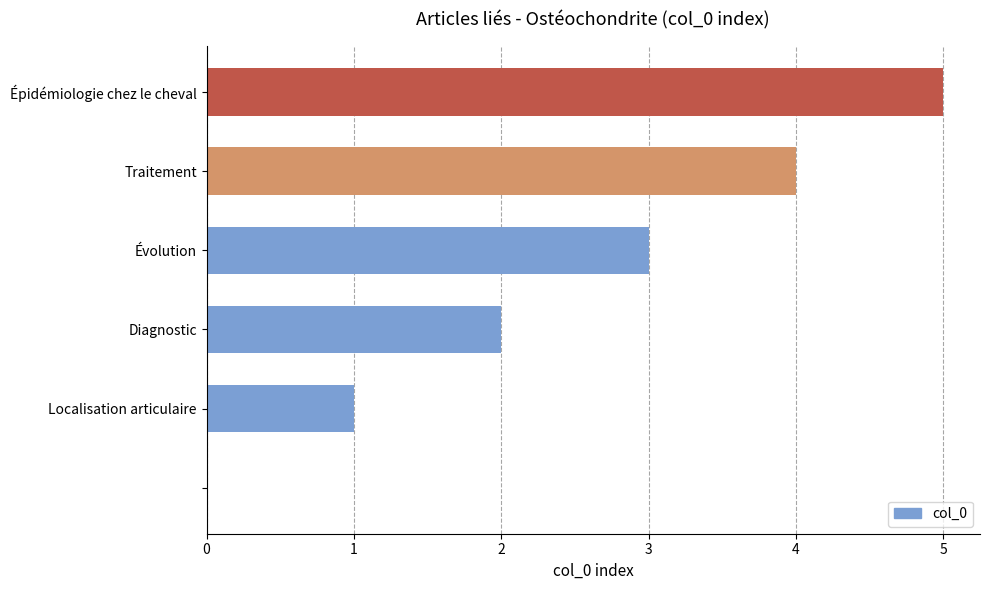

What is the sum of all values?

15